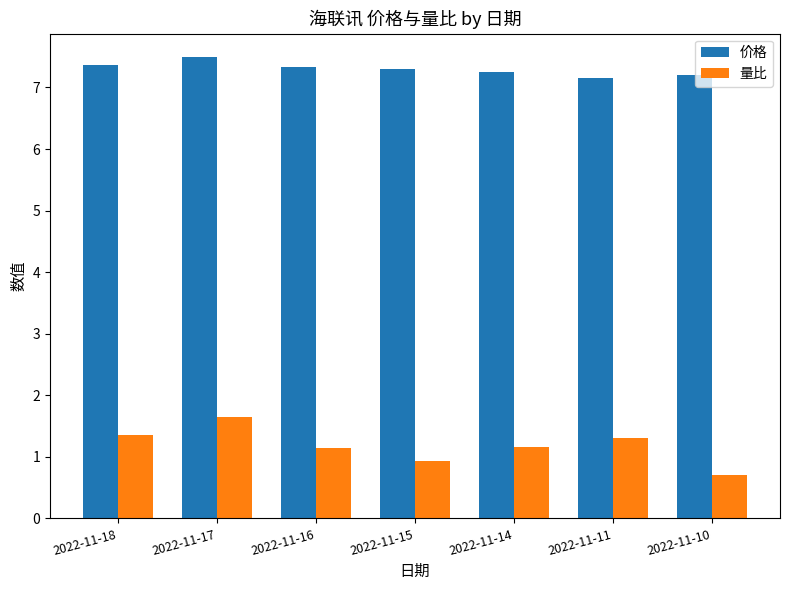

What is the value of the 量比 bar at the 1st from the left?

1.4